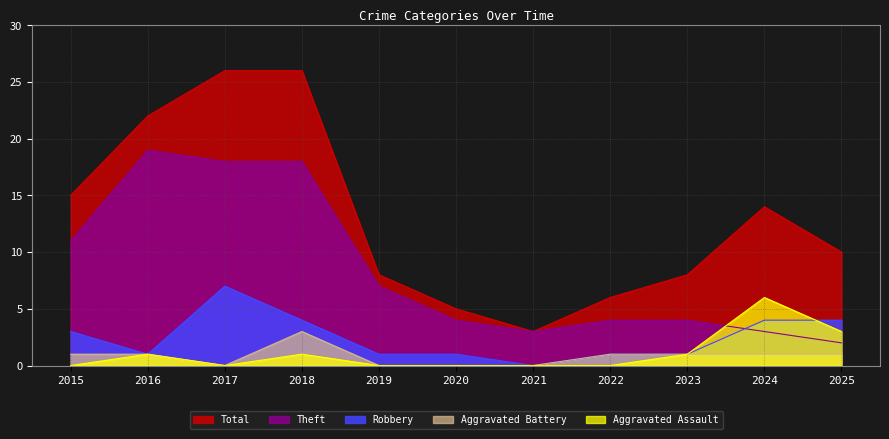

At which category does Robbery reach its first local valley?

2016